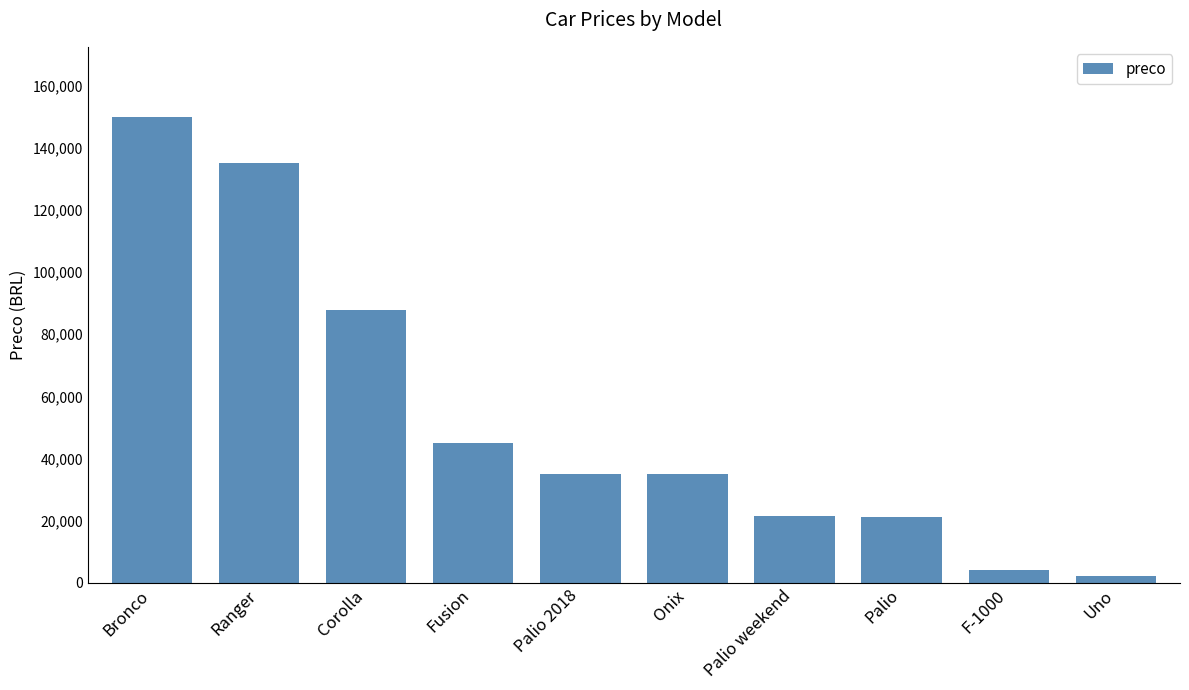

What is the change in value from Onix to F-1000?

-31000